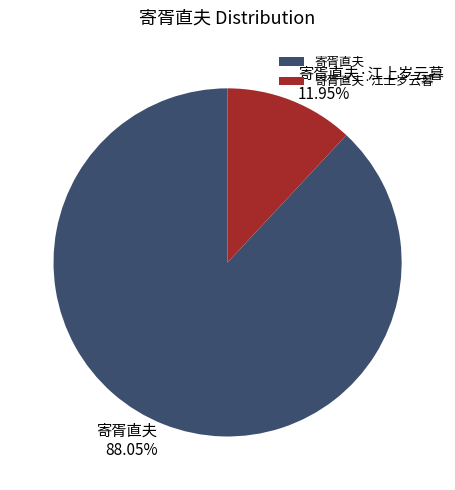

Combined, what portion of the pie is 寄胥直夫 and 寄胥直夫·江上岁云暮?

100.0%